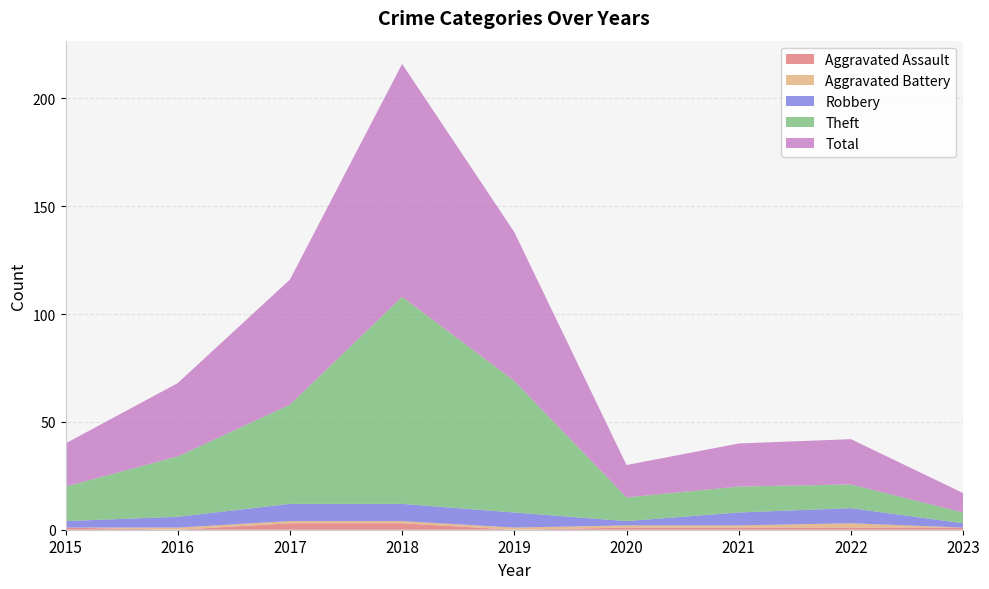

Reading left to right, extract all data points from this chart.

Aggravated Assault: 1	0	3	3	0	1	1	1	1
Aggravated Battery: 0	1	1	1	1	1	1	2	0
Robbery: 3	5	8	8	7	2	6	7	2
Theft: 16	28	46	96	61	11	12	11	5
Total: 20	34	58	108	69	15	20	21	9